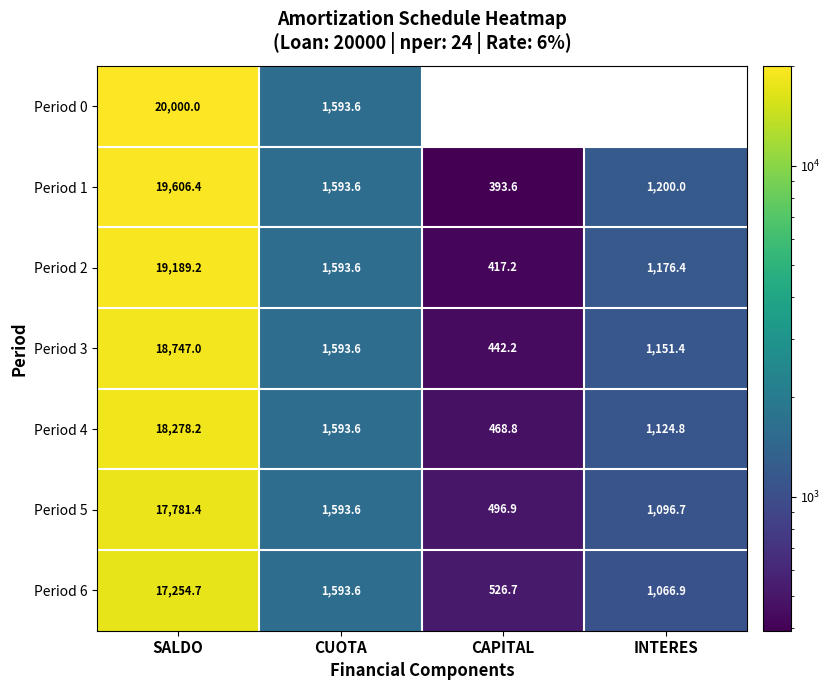

At which label is Period 0 closest to 10000?

CUOTA